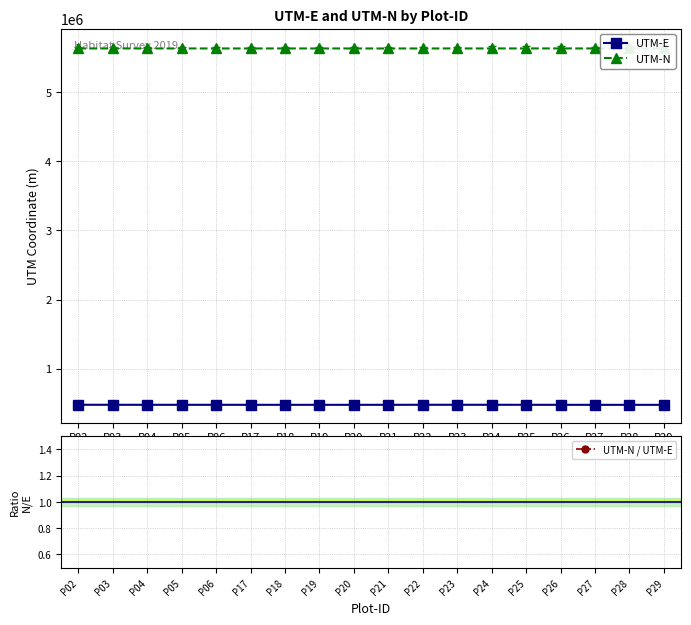

What is the total value across all series at P17?

6109349.8